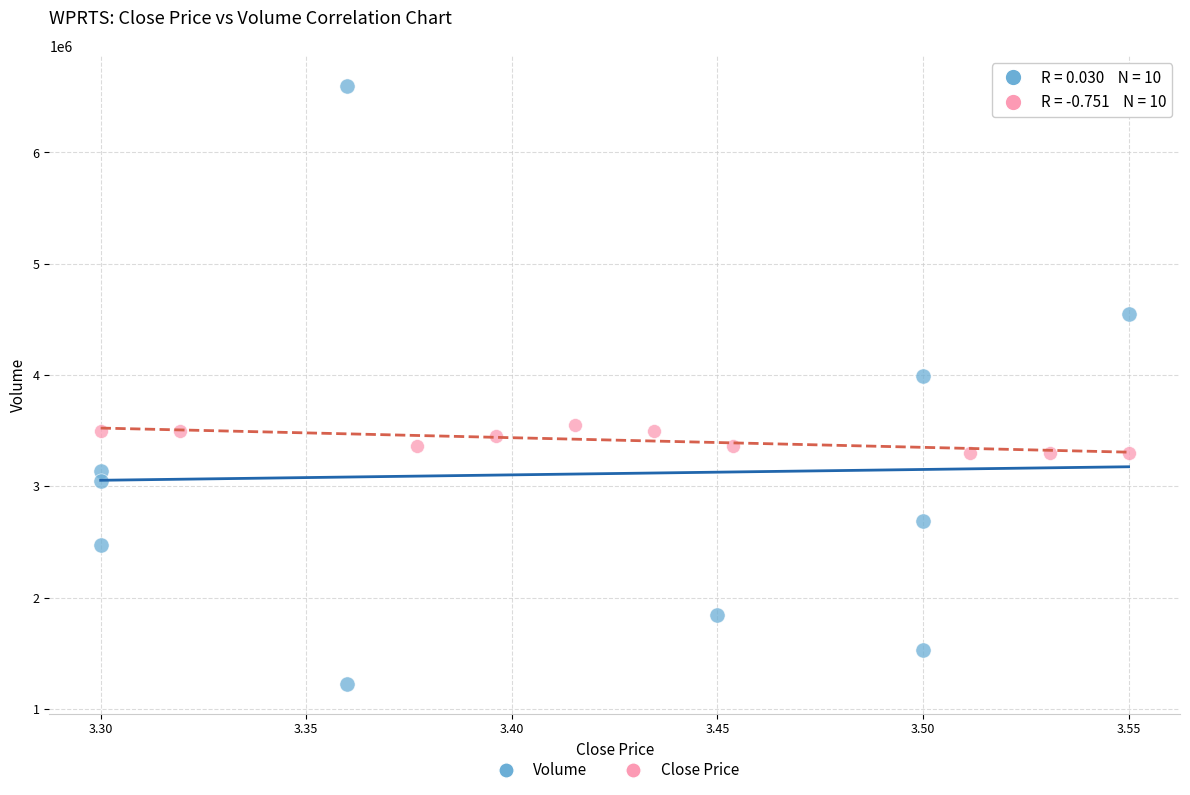

Which series has the largest Y range (max minus min)?

Volume